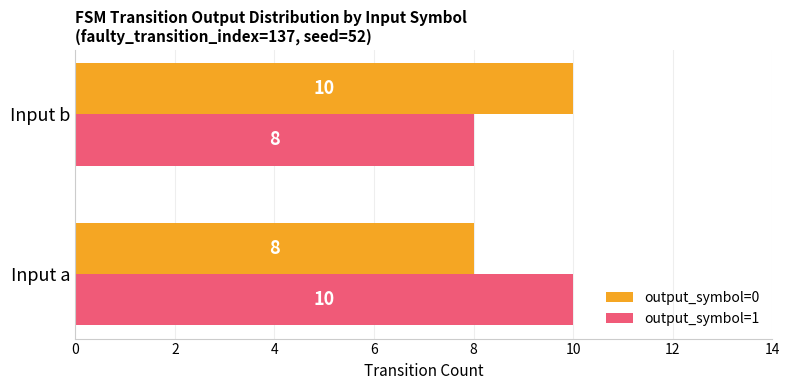

What is the average value of the output_symbol=1 series?

9